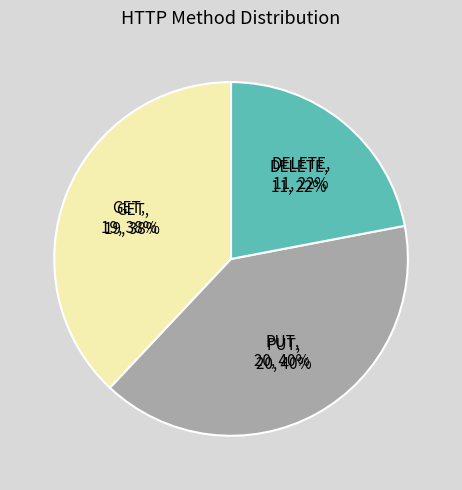

How many slices are in this pie chart?

3